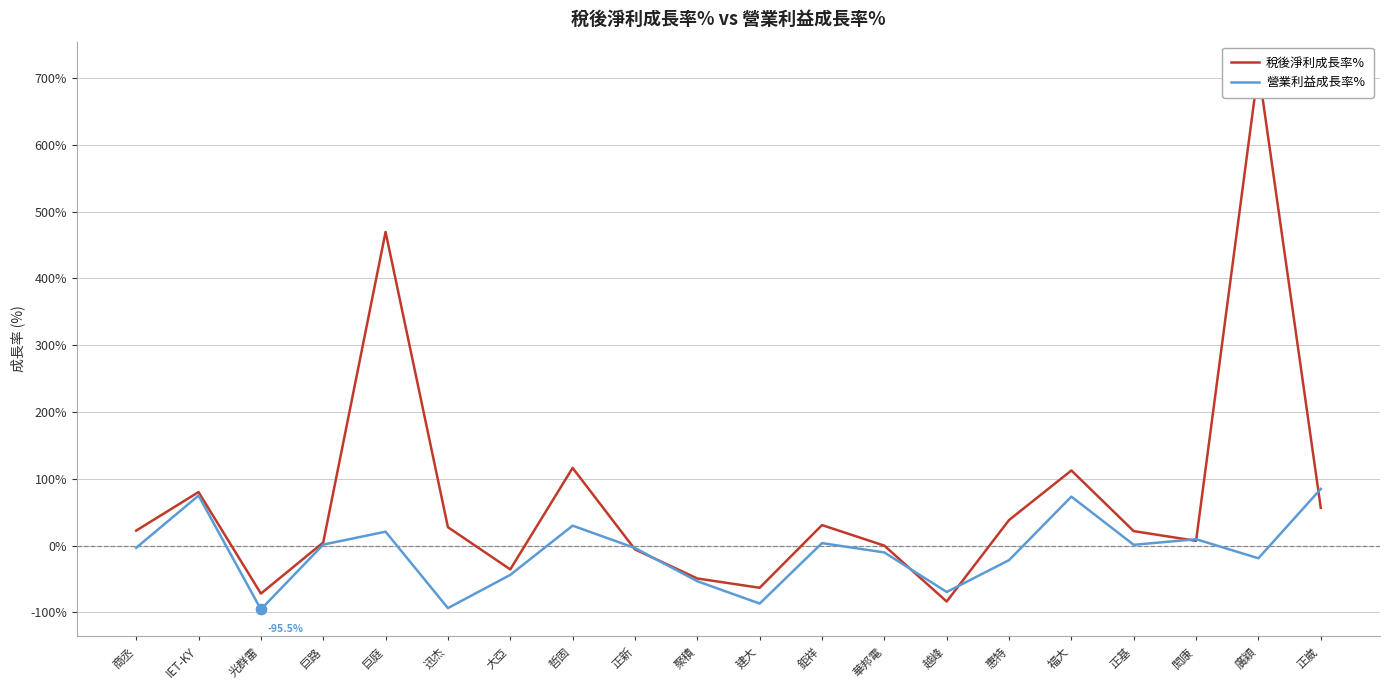

At how many categories does at least one series exceed 505?

1